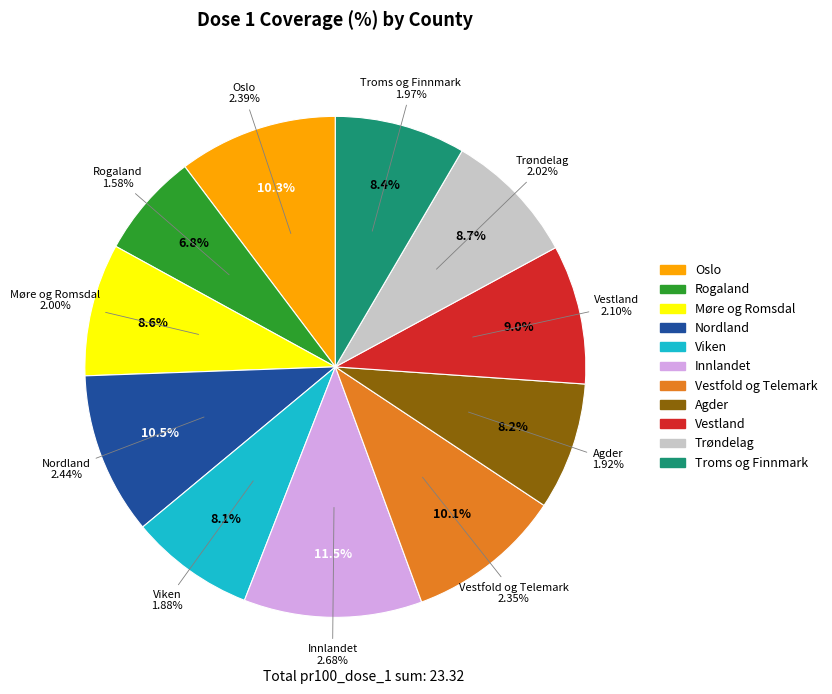

Is the sum of Agder and Møre og Romsdal greater than half?

No